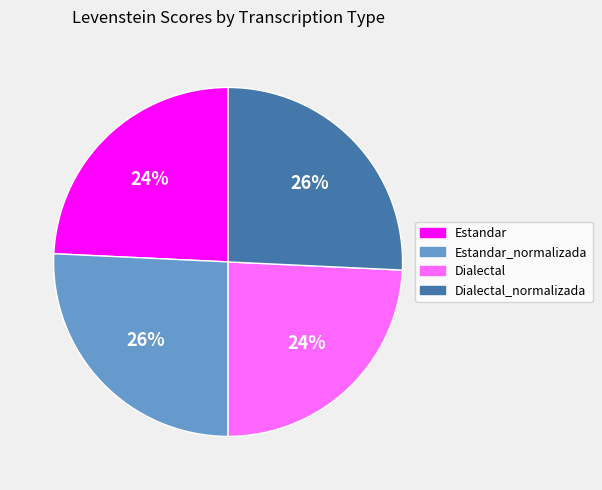

True or false: Estandar accounts for 24% of the total.

True